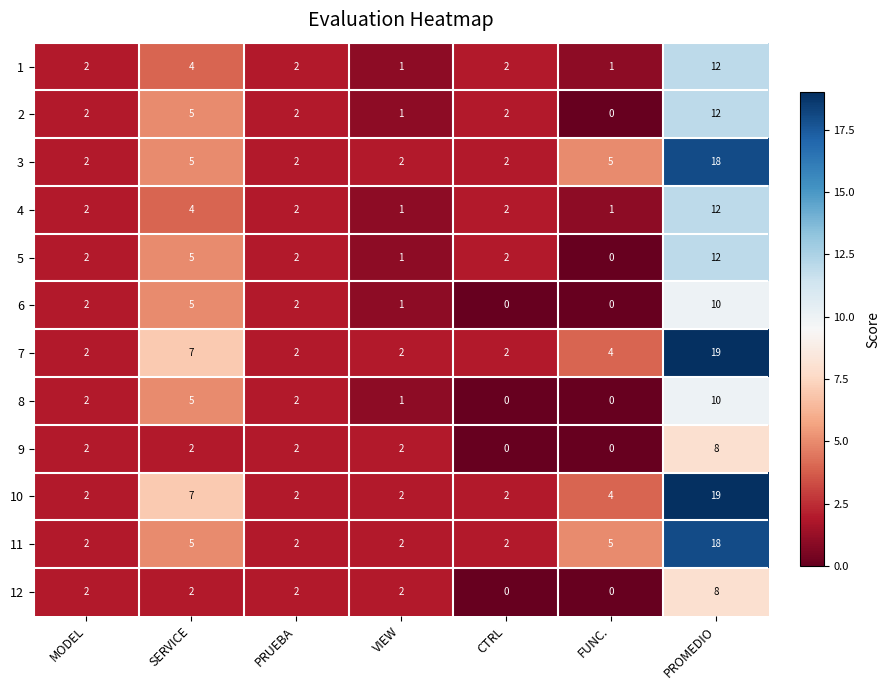

At which label is 2 closest to 6?

SERVICE